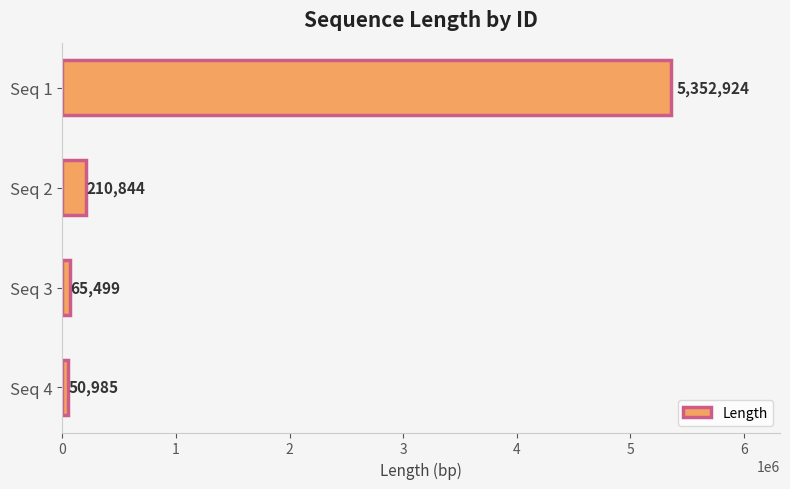

Between Seq 2 and Seq 3, which is larger?

Seq 2